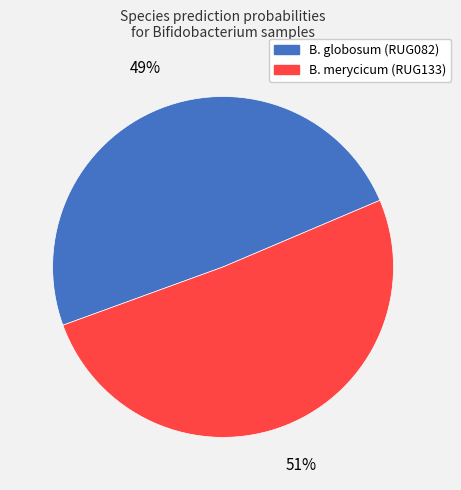

To the nearest percent, what is the difference between the largest and smallest slice percentages?

2%